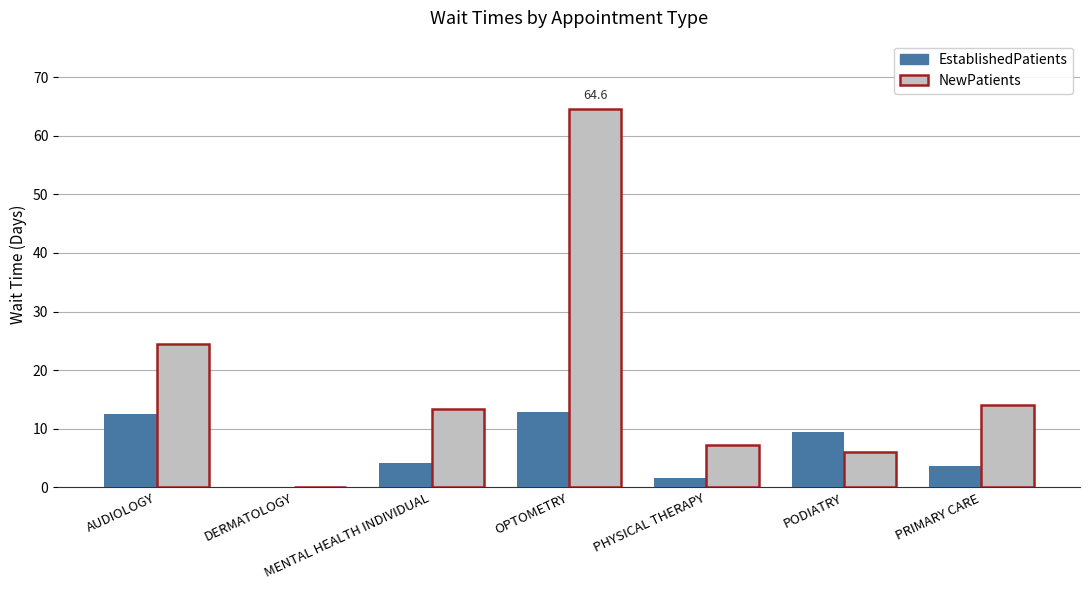

At which category is the sum across all series the highest?

OPTOMETRY